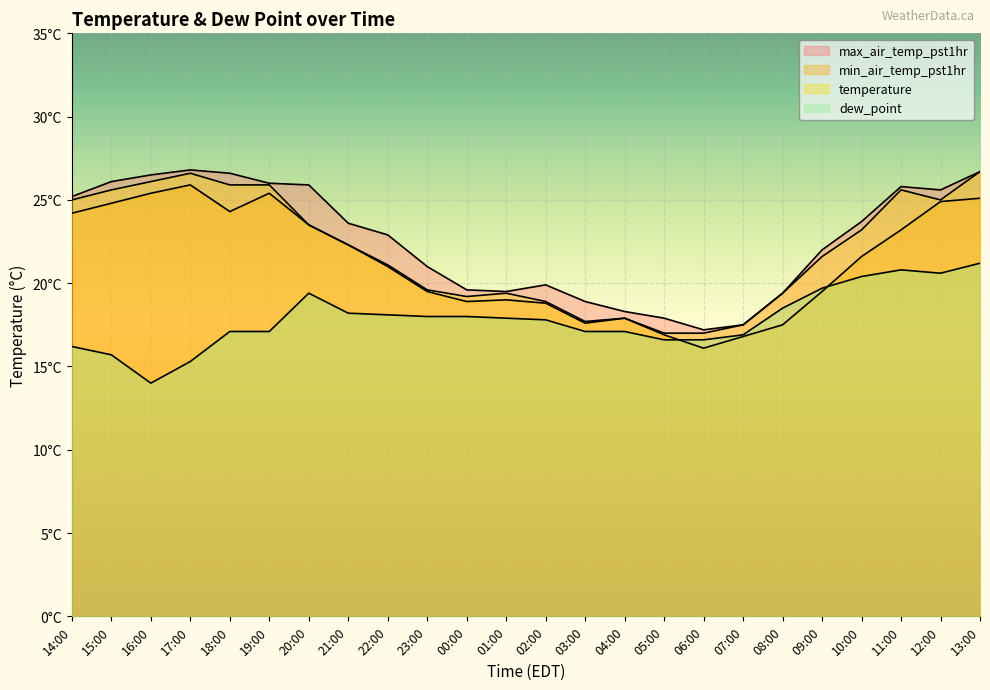

What is the maximum value shown in the chart?

26.8